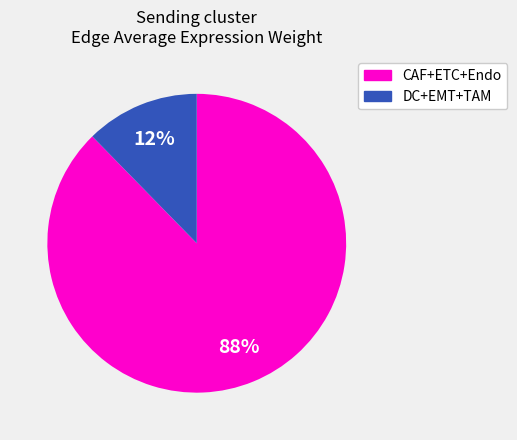

Does any single category account for the majority?

Yes